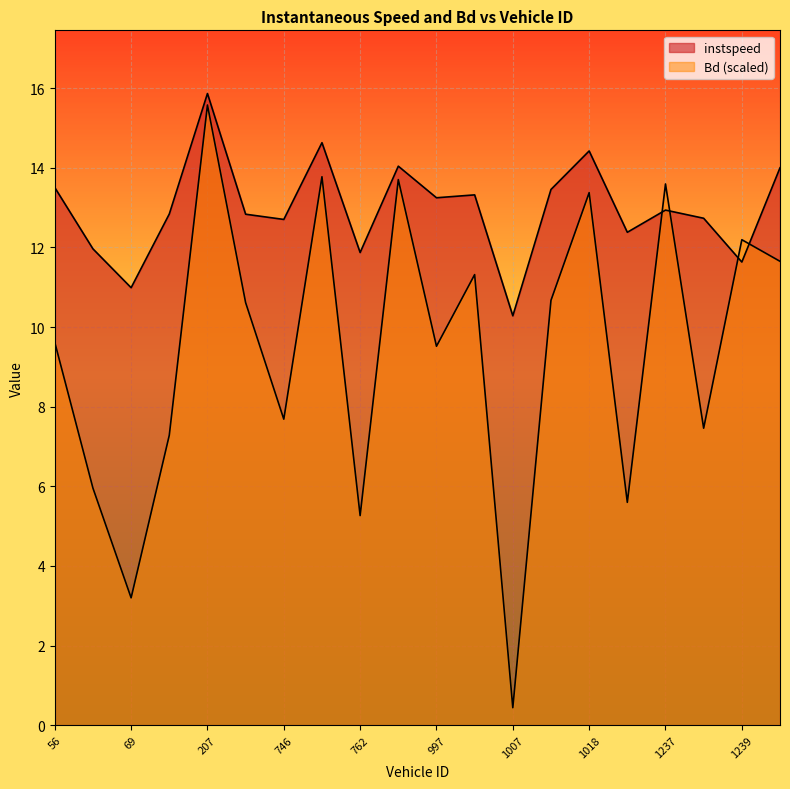

What is the total value across all series at 1237.0?

26.5